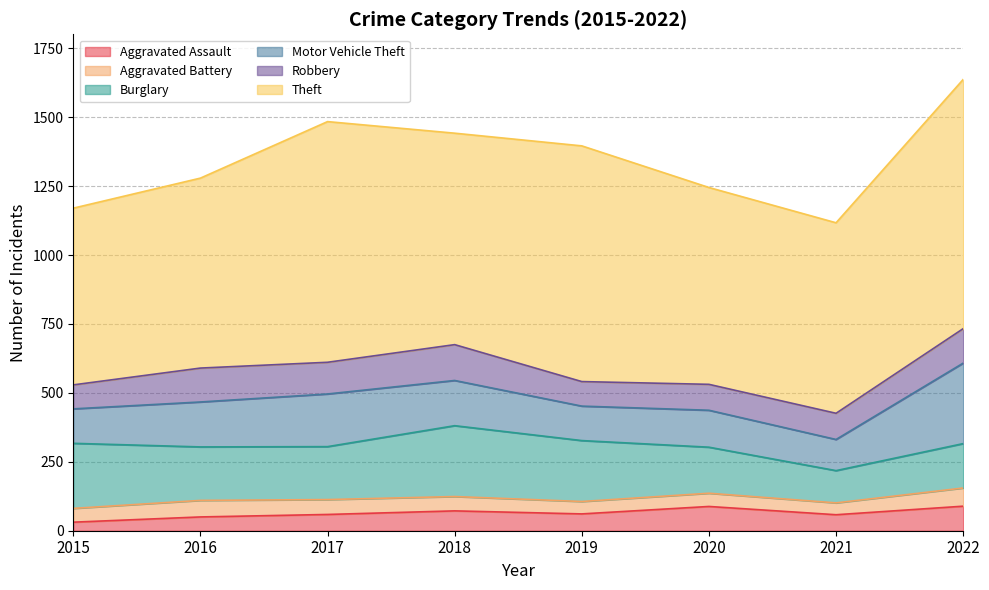

Where does the Burglary series first go above 194?

2015